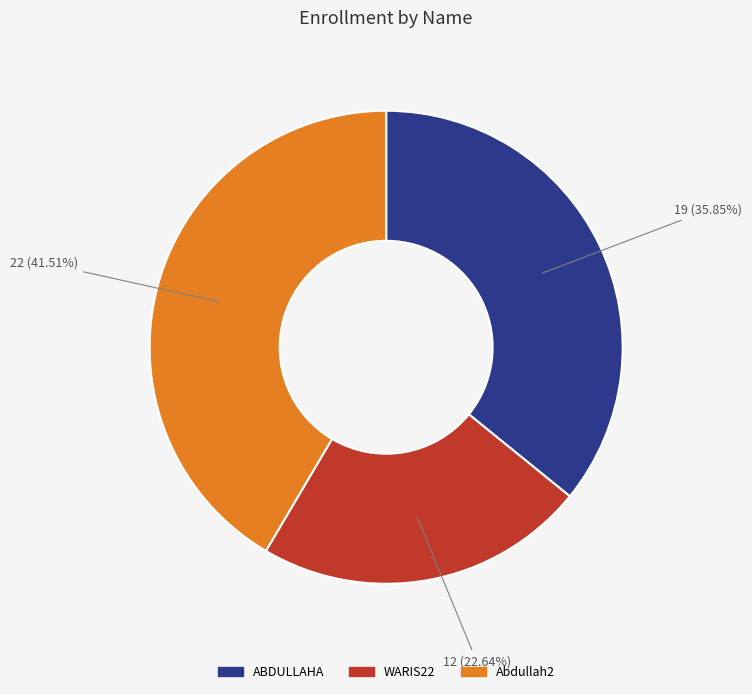

Approximately how many times larger is the value at Abdullah2 compared to WARIS22?

1.8